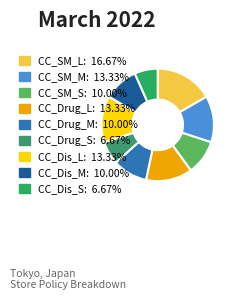

To the nearest percent, what percentage of the pie is CC_Dis_S?

7%